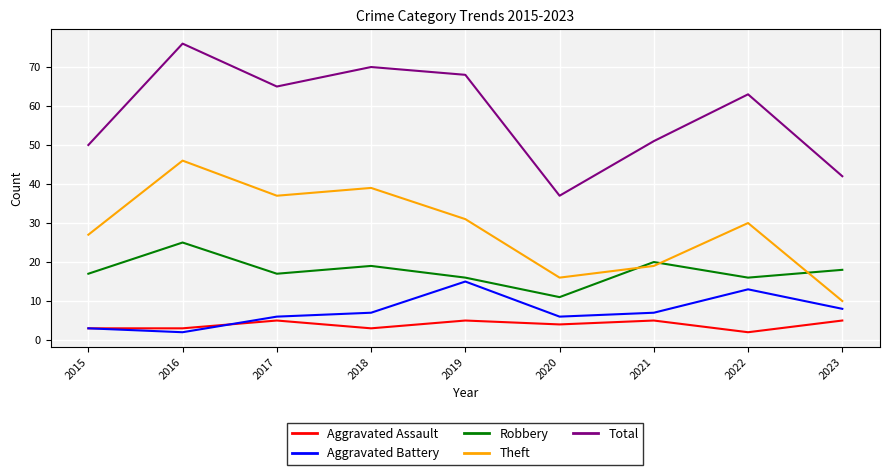

True or false: Aggravated Battery has a value of 2 at 2023.

False